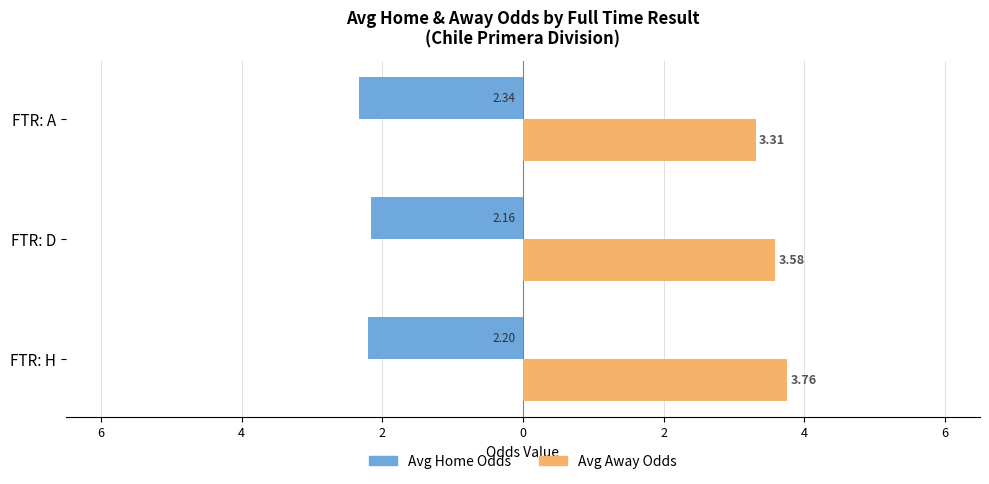

What are all the series names shown in the legend?

Avg Home Odds, Avg Away Odds